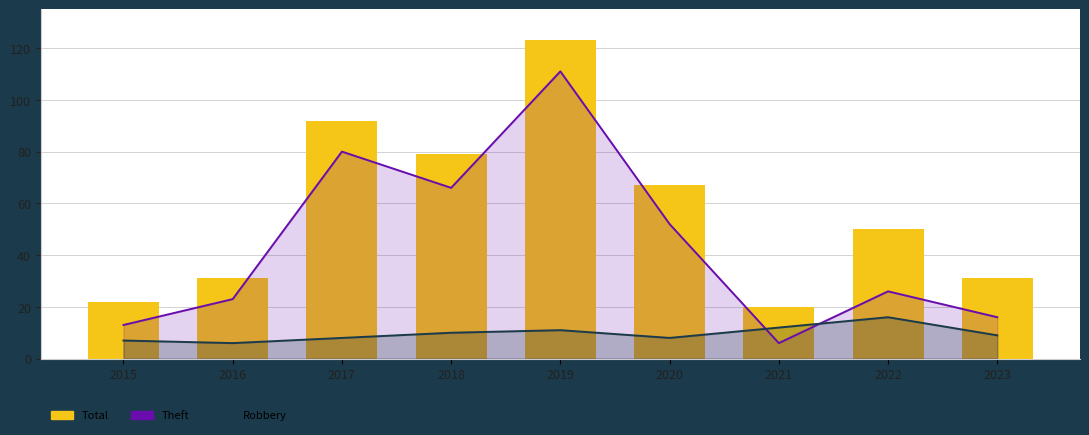

How many groups of bars are there?

9